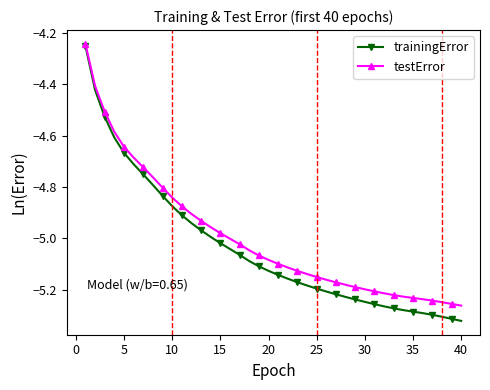

What is the sum of all testError values?

-199.9